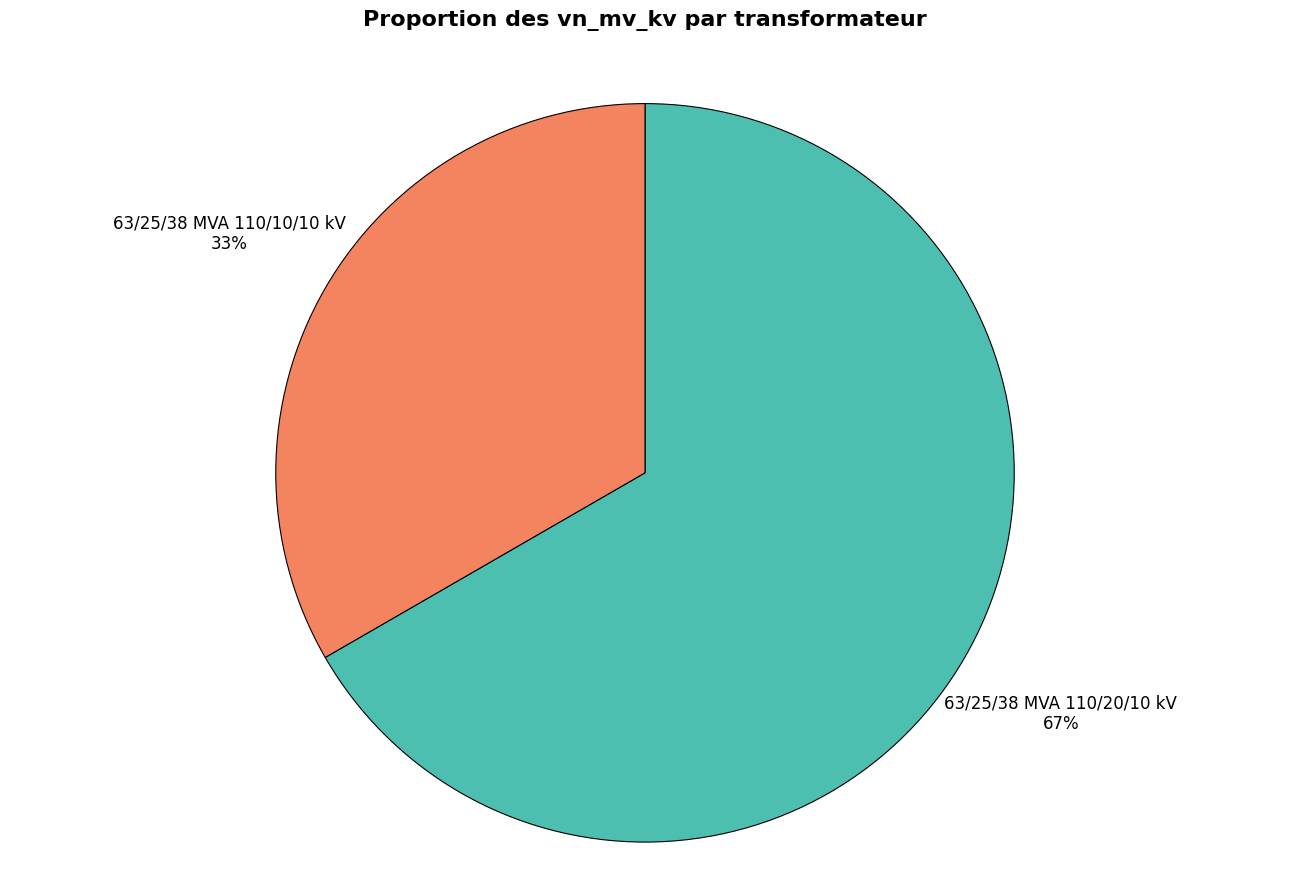

Is there any slice that represents more than half of the pie?

Yes